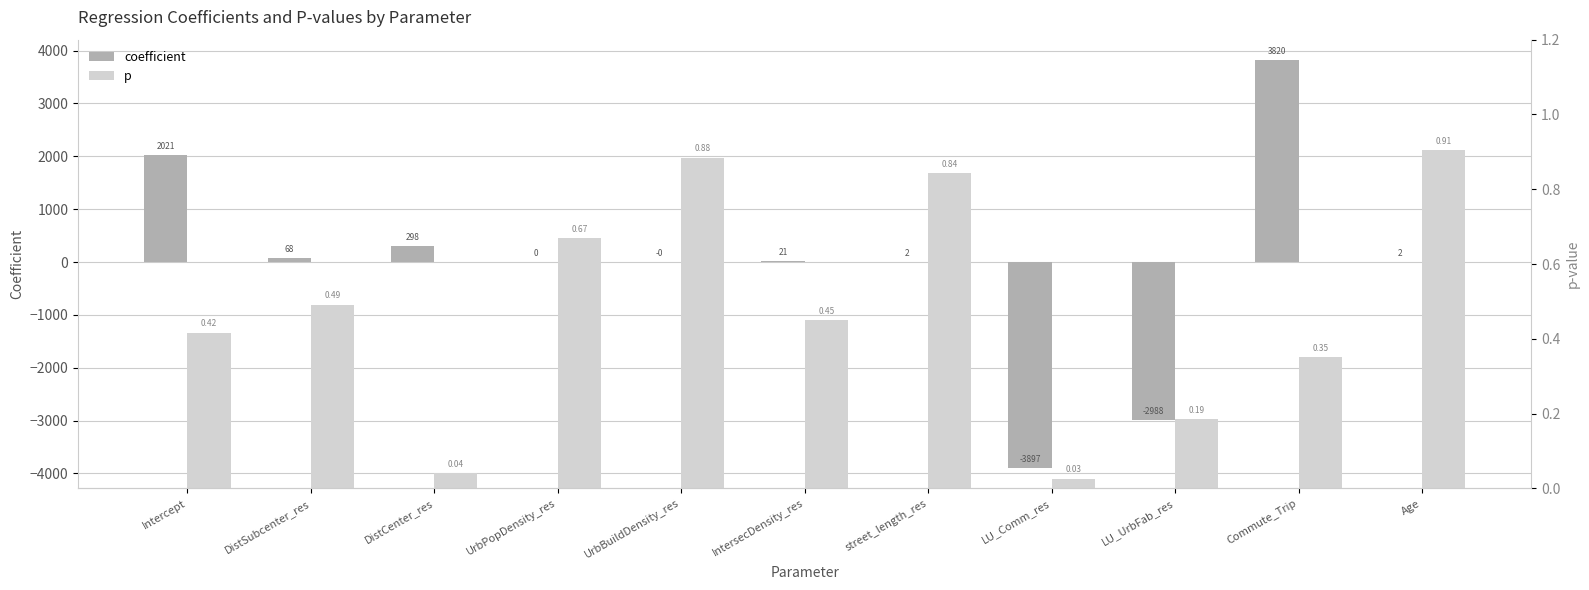

The value of coefficient at street_length_res is 2.4. True or false?

True